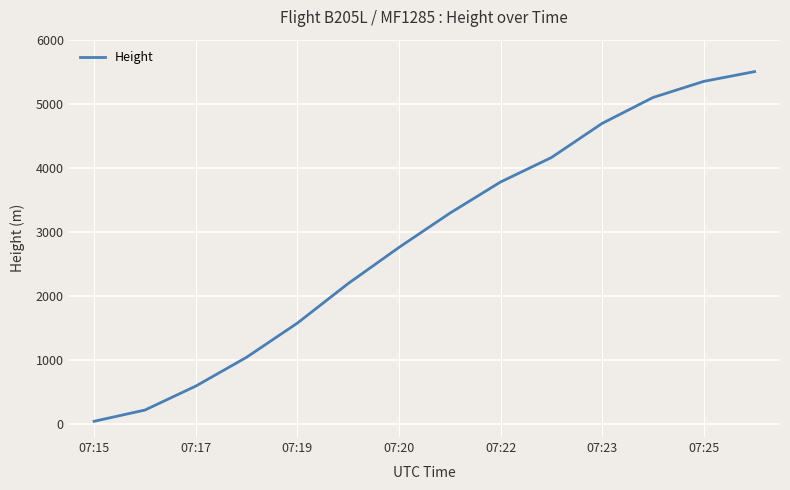

What is the greatest value displayed?

5501.6